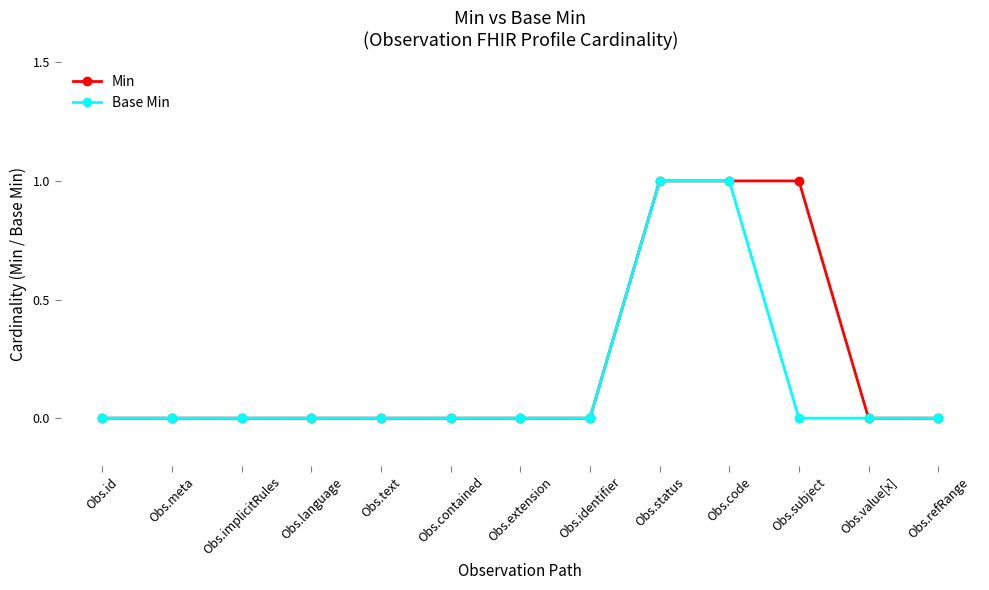

What is the label of the 7th point from the right?

Obs.extension